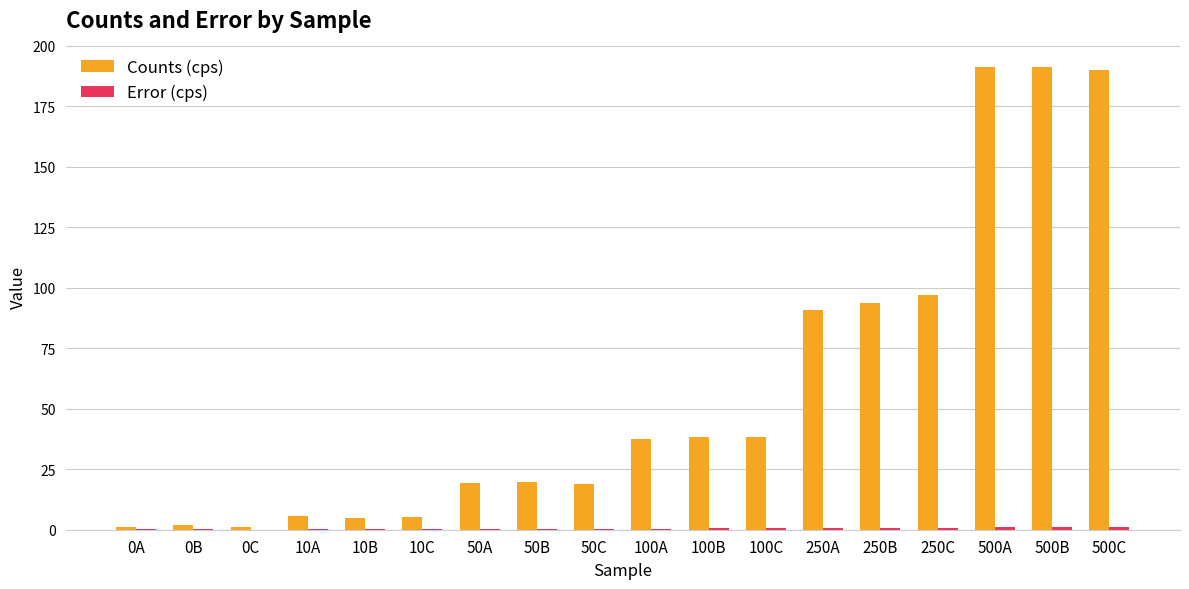

What is the maximum value for Counts (cps)?

191.3